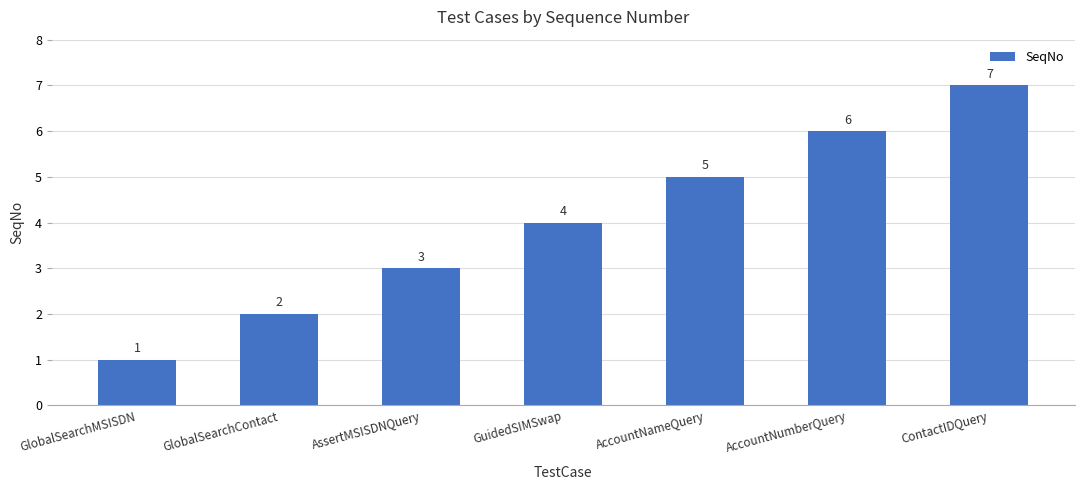

What is the approximate value at AccountNumberQuery?

6